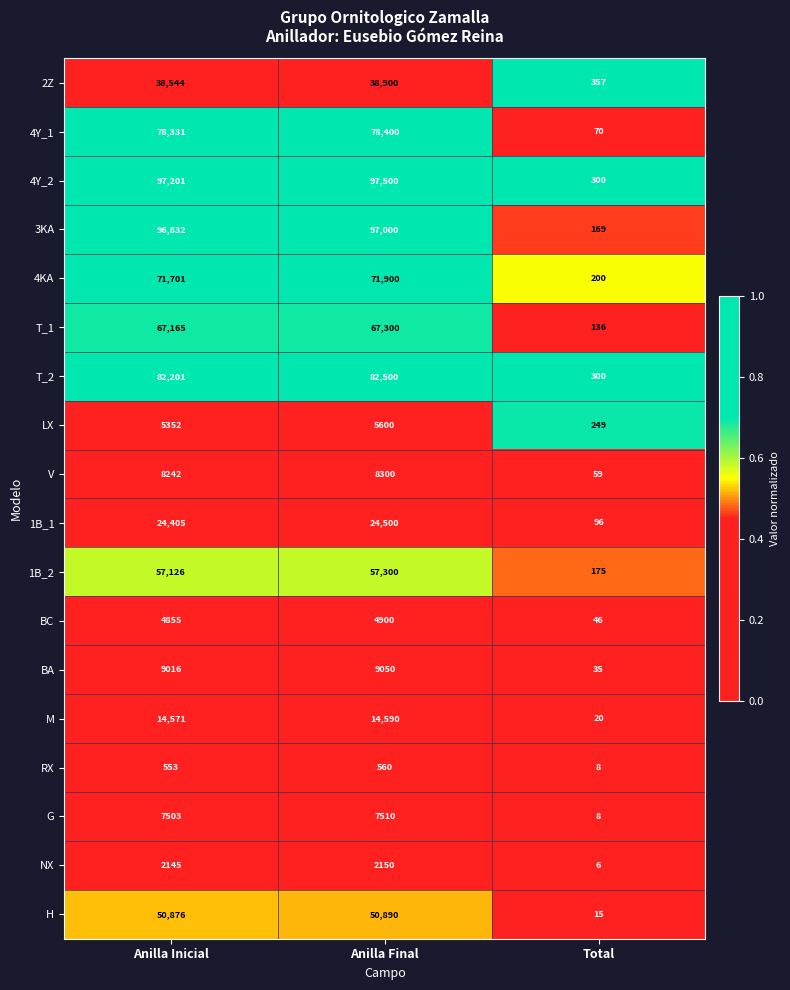

Rank the categories by NX value from lowest to highest.

Total, Anilla Inicial, Anilla Final